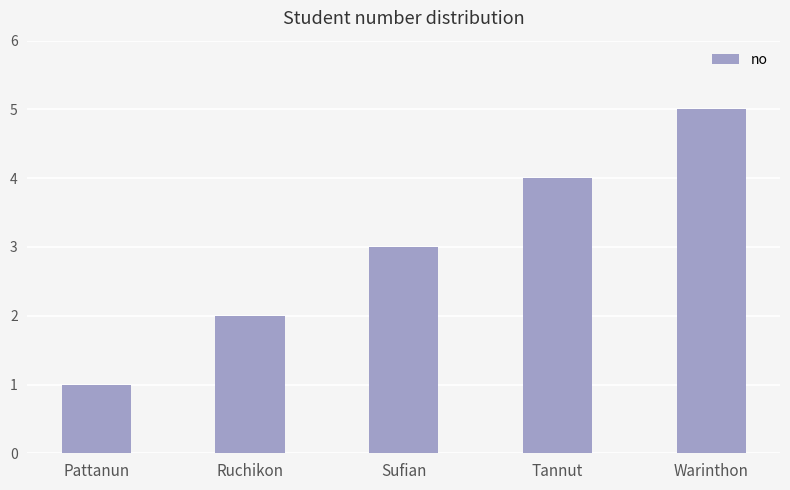

Which category has the lowest value across all series?

Pattanun